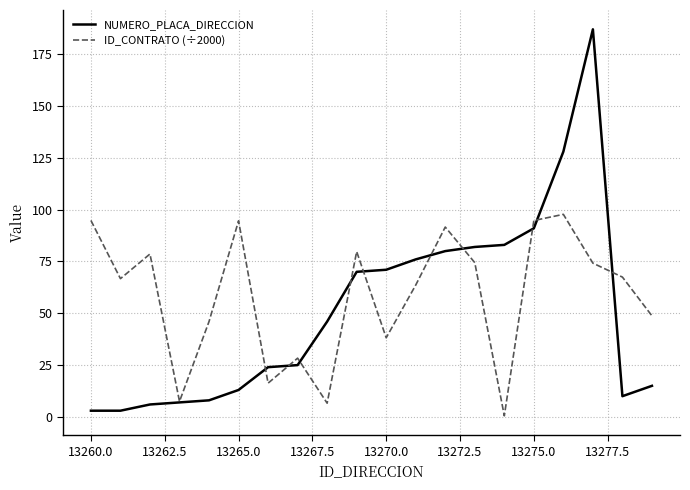

What is the highest value of the ID_CONTRATO (÷2000) series?

97.7